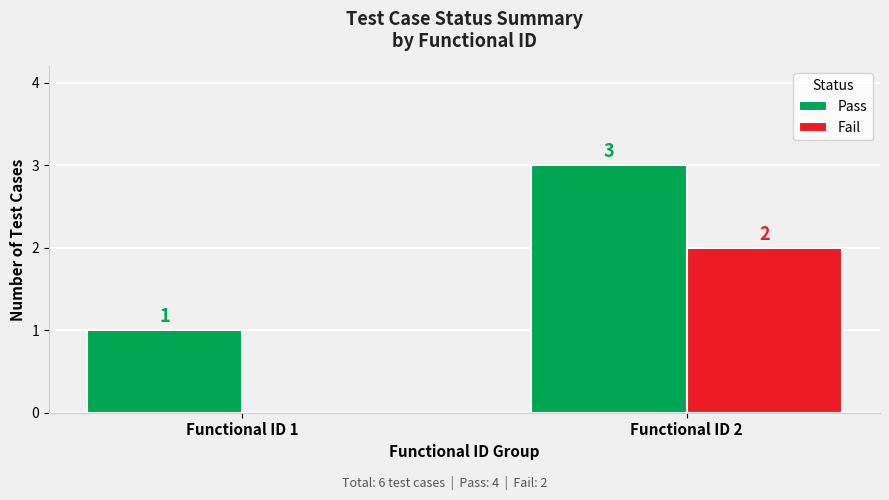

Is the value of Pass at Functional ID 2 greater than the value of Fail at Functional ID 2?

Yes